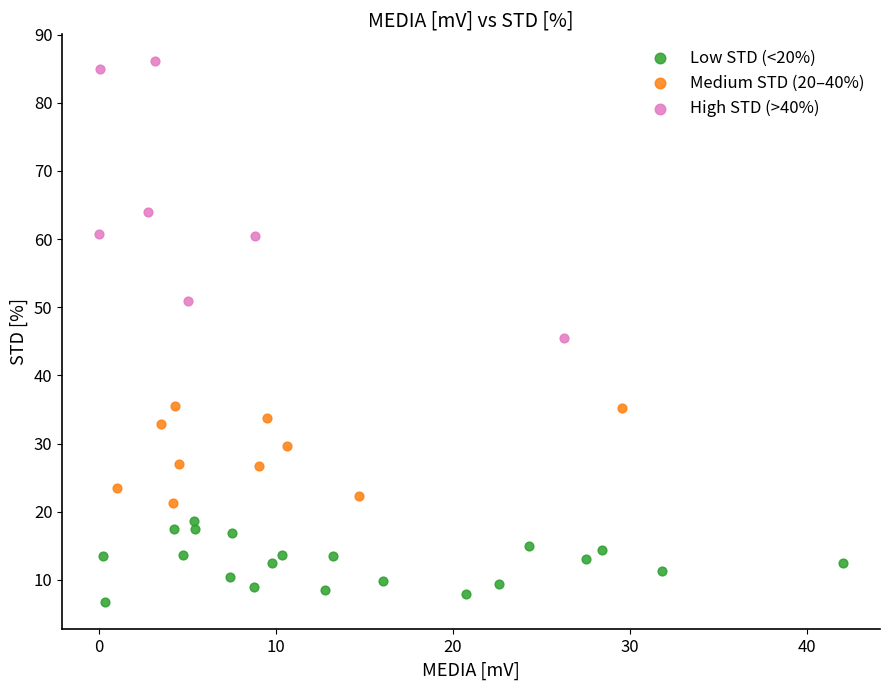

Which series reaches the minimum Y coordinate?

Low STD (<20%)